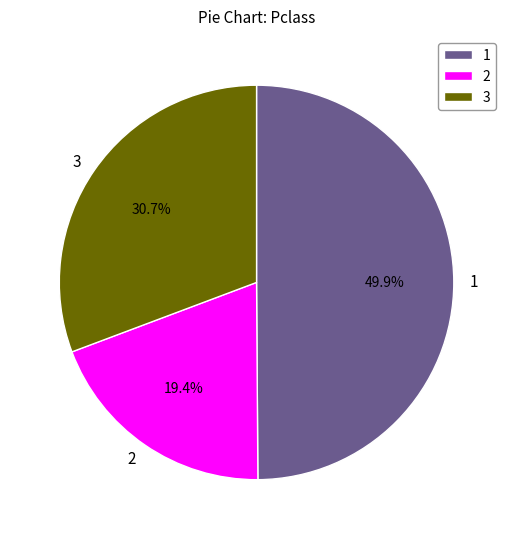

Approximately how many times larger is the value at 2 compared to 3?

0.6